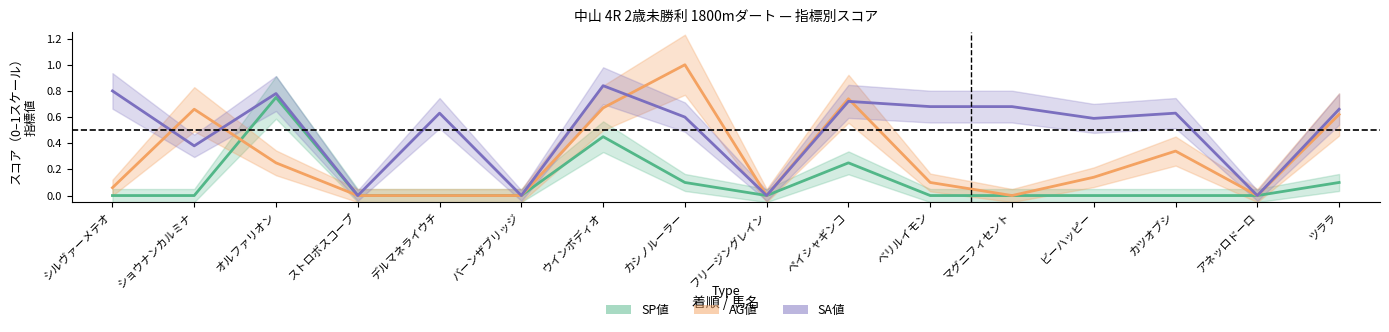

What is the greatest value displayed?

1.0